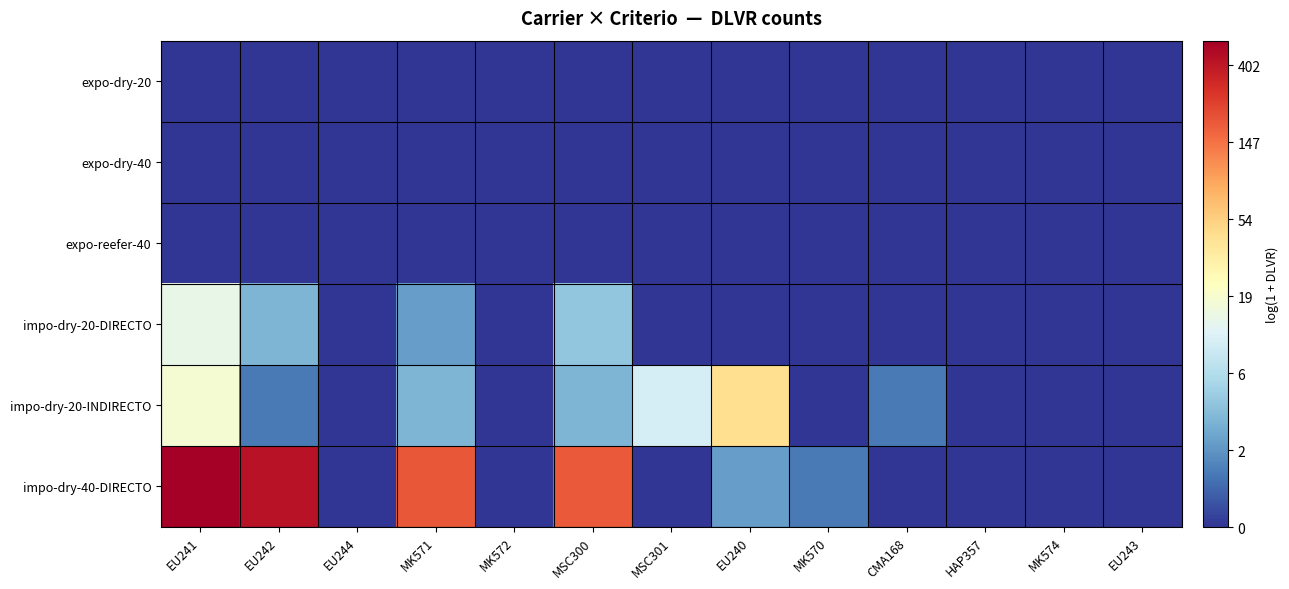

Which series has the largest total across all categories?

impo-dry-40-DIRECTO